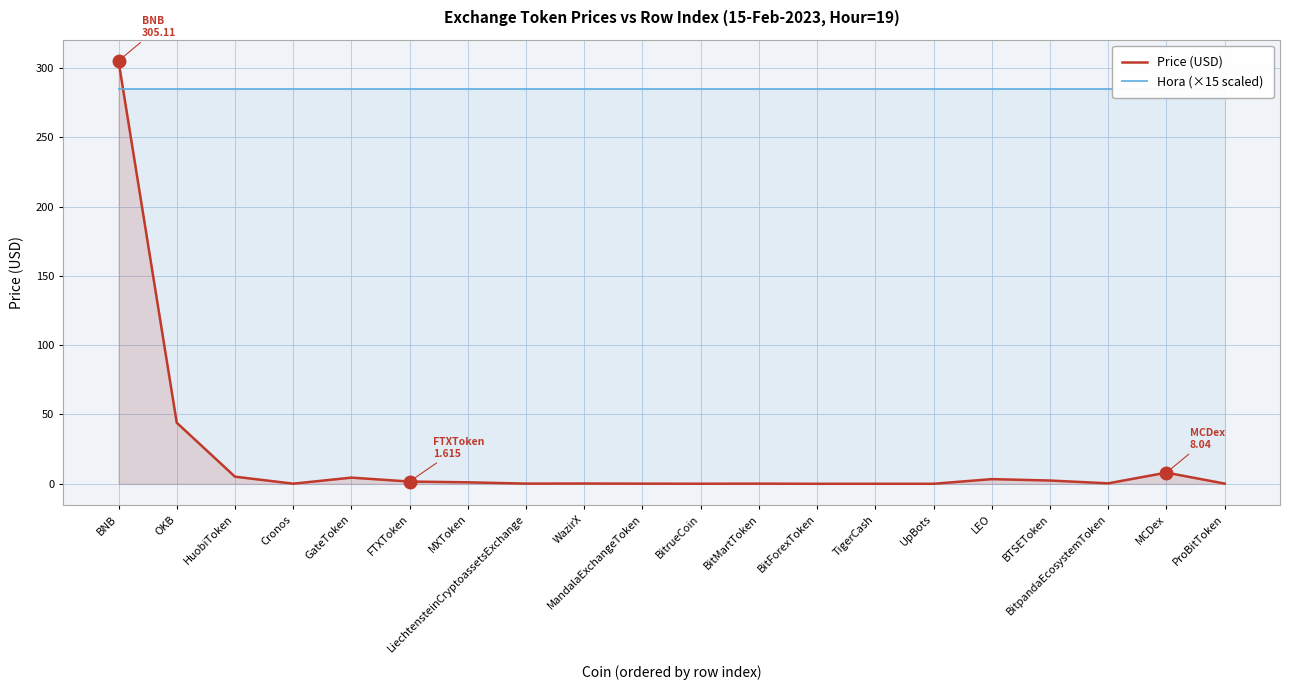

Which series has the widest spread of values?

Price (USD)